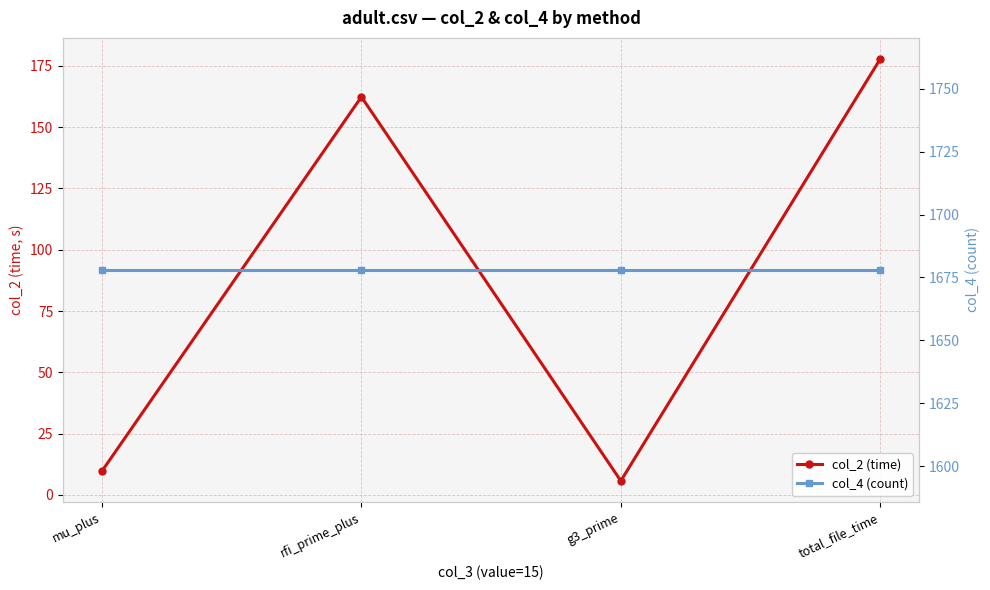

True or false: col_2 (time) has a value of 8.2 at g3_prime.

False